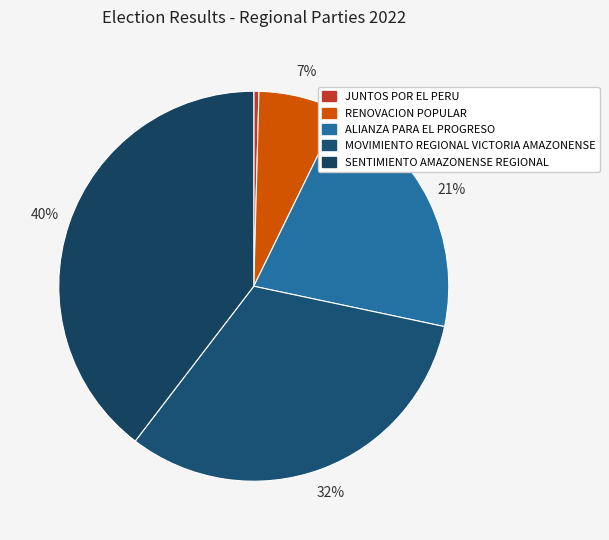

Combined, do JUNTOS POR EL PERU and MOVIMIENTO REGIONAL VICTORIA AMAZONENSE account for over 50%?

No